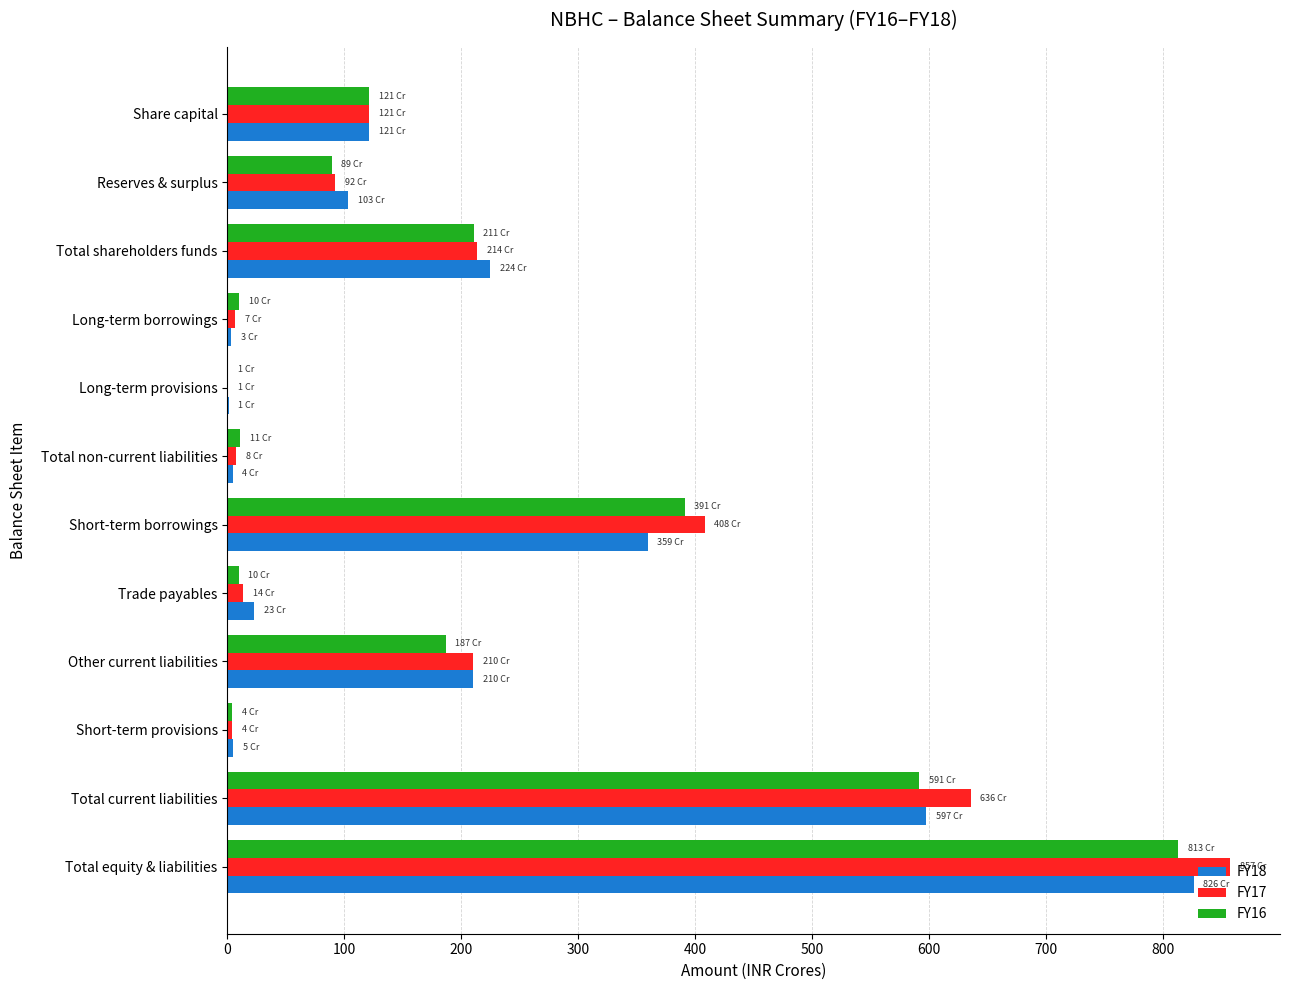

True or false: FY16 has a value of 256.5 at Other current liabilities.

False